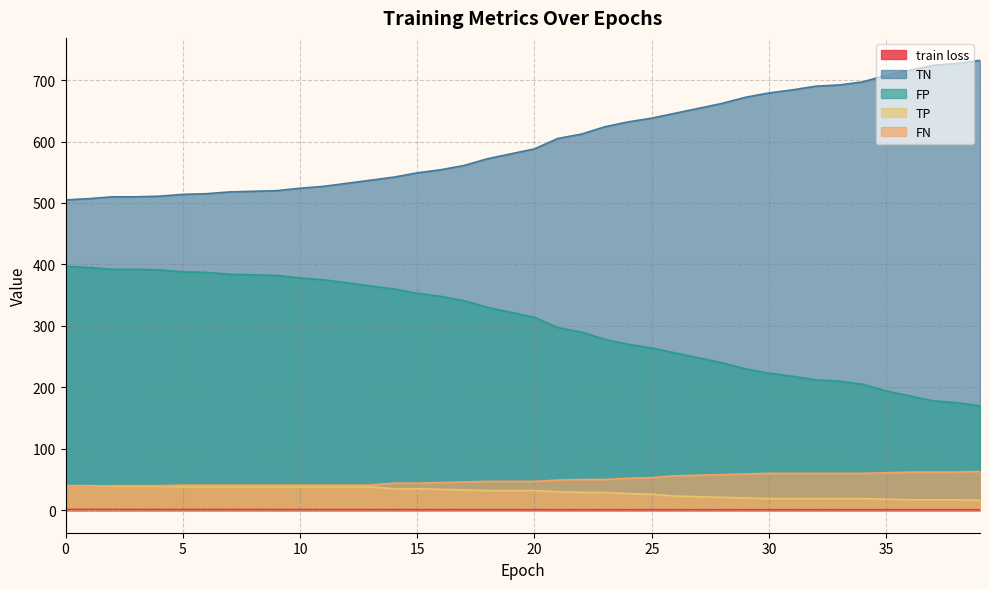

True or false: FN has a value of 41.0 at 11.

True